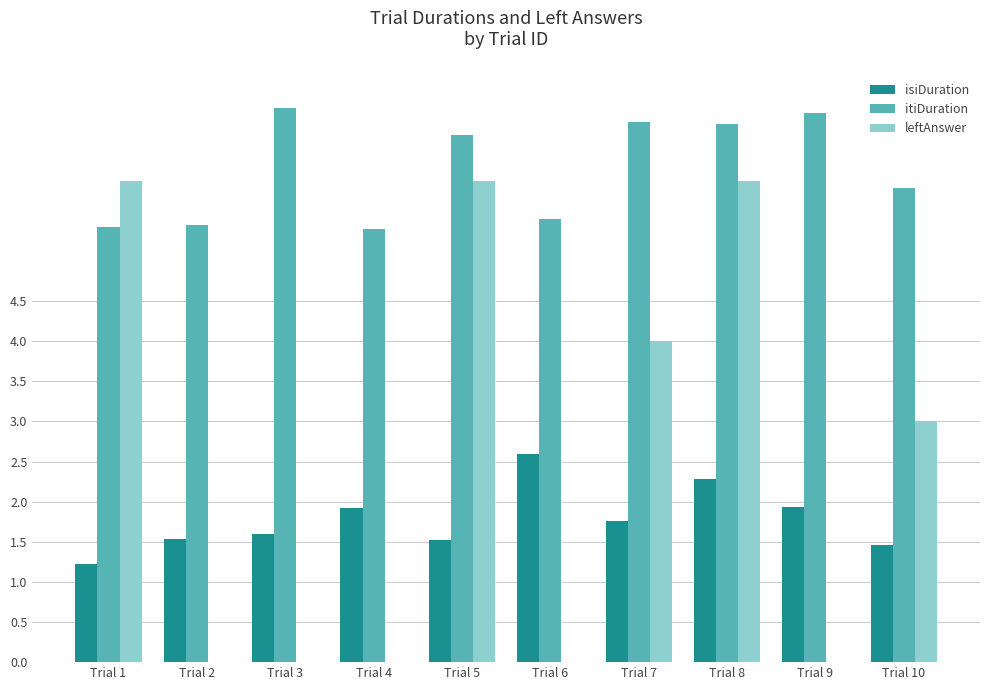

What is the sum of the isiDuration values at Trial 8 and Trial 5?

3.8